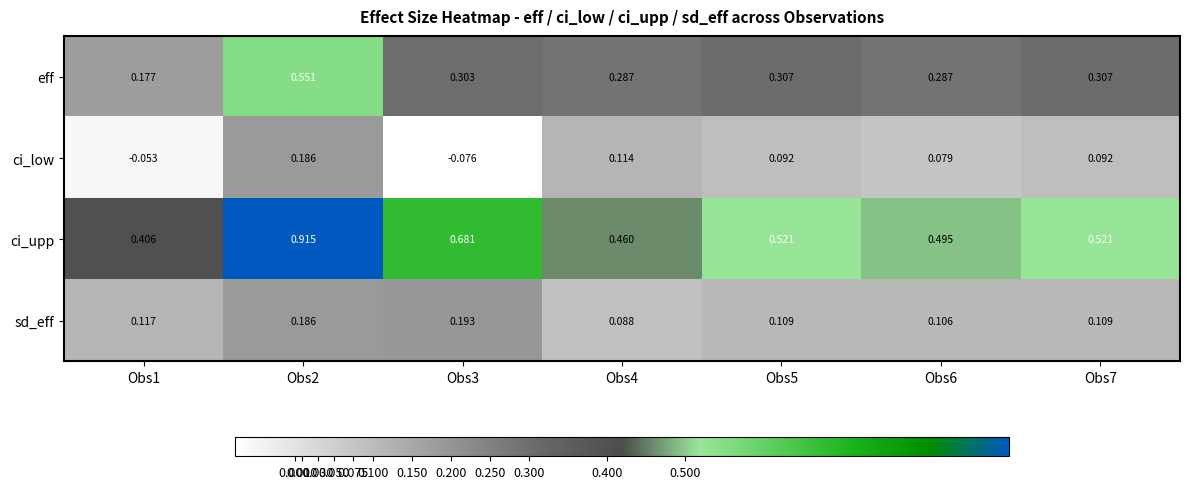

Which series has the largest total across all categories?

ci_upp